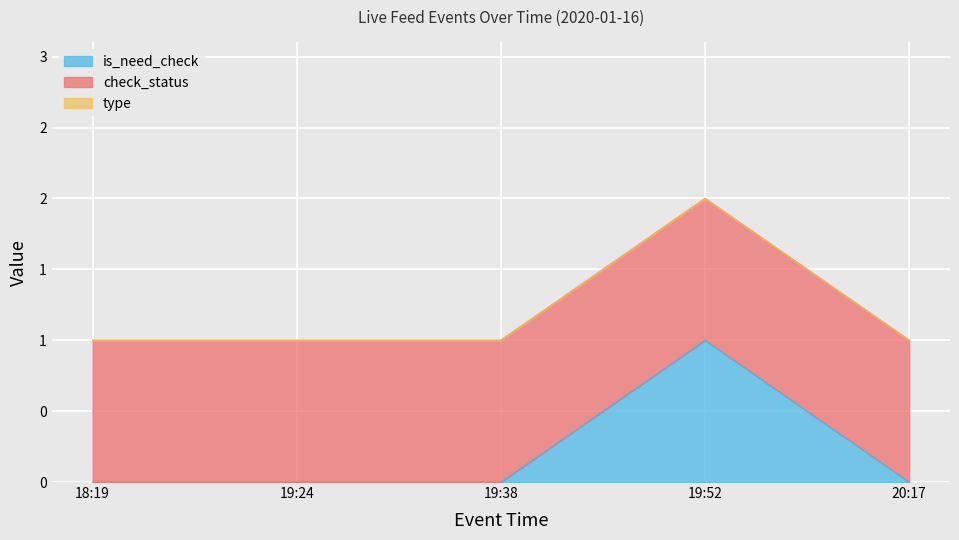

Which series has the widest spread of values?

is_need_check